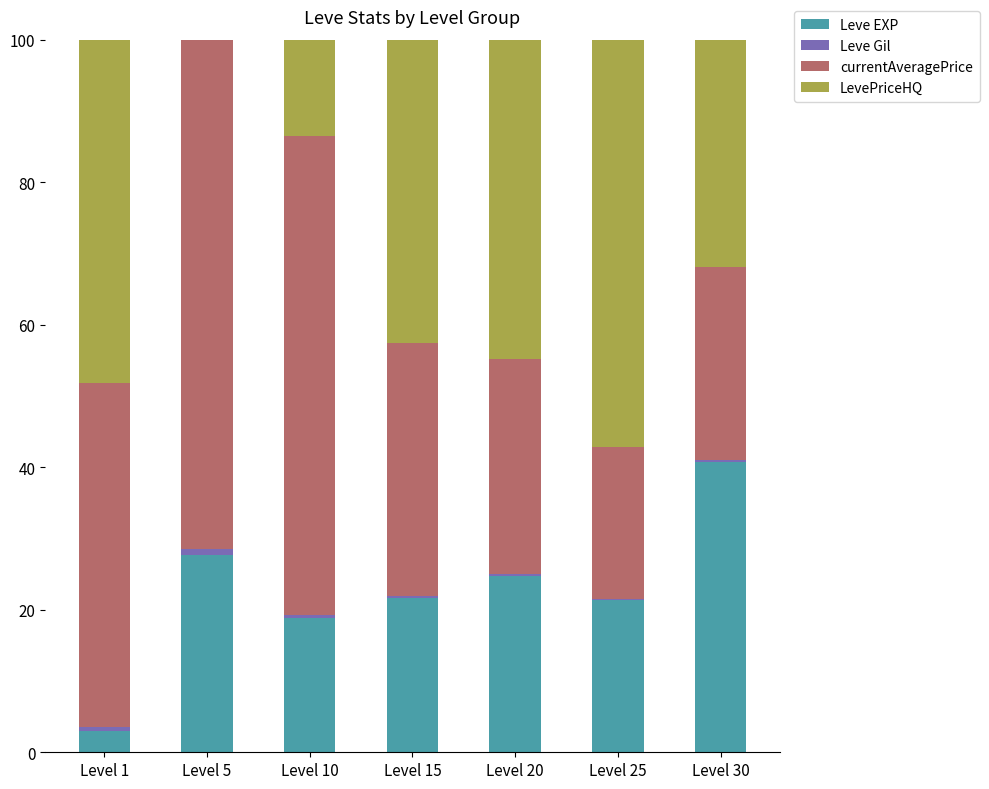

Which category has the highest value in the Leve EXP series?

Level 30